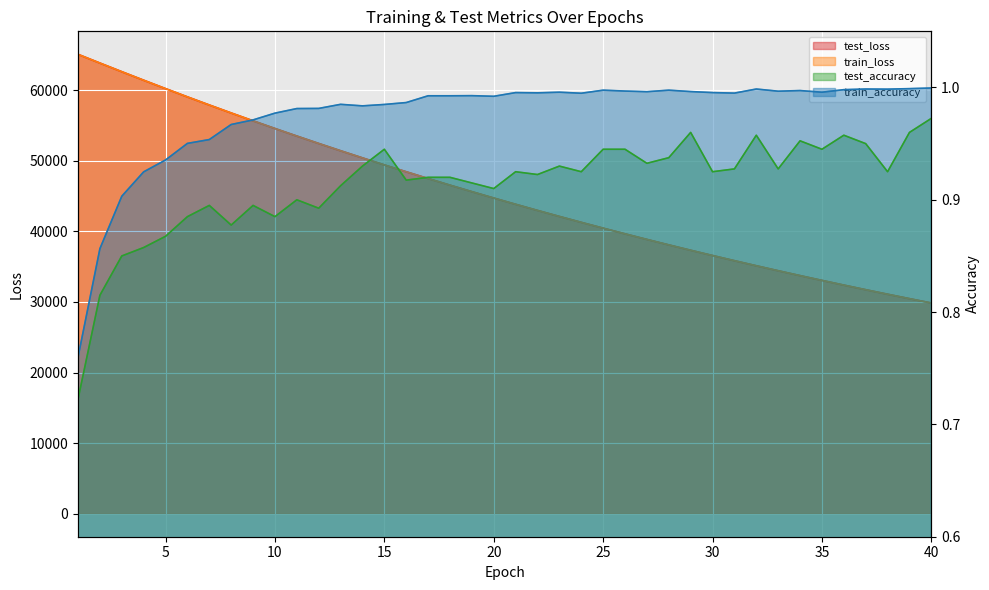

Is it true that train_loss equals 65069.2 at 1?

True